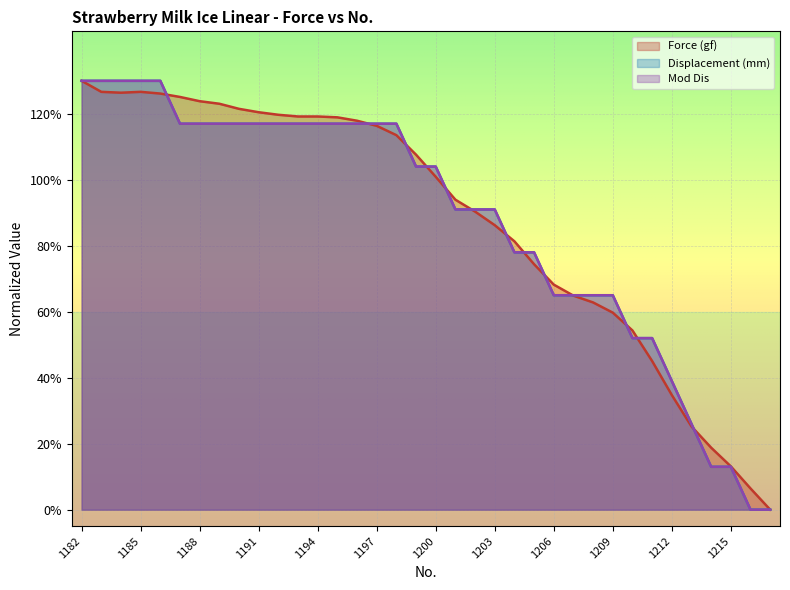

How many lines are shown in the chart?

3